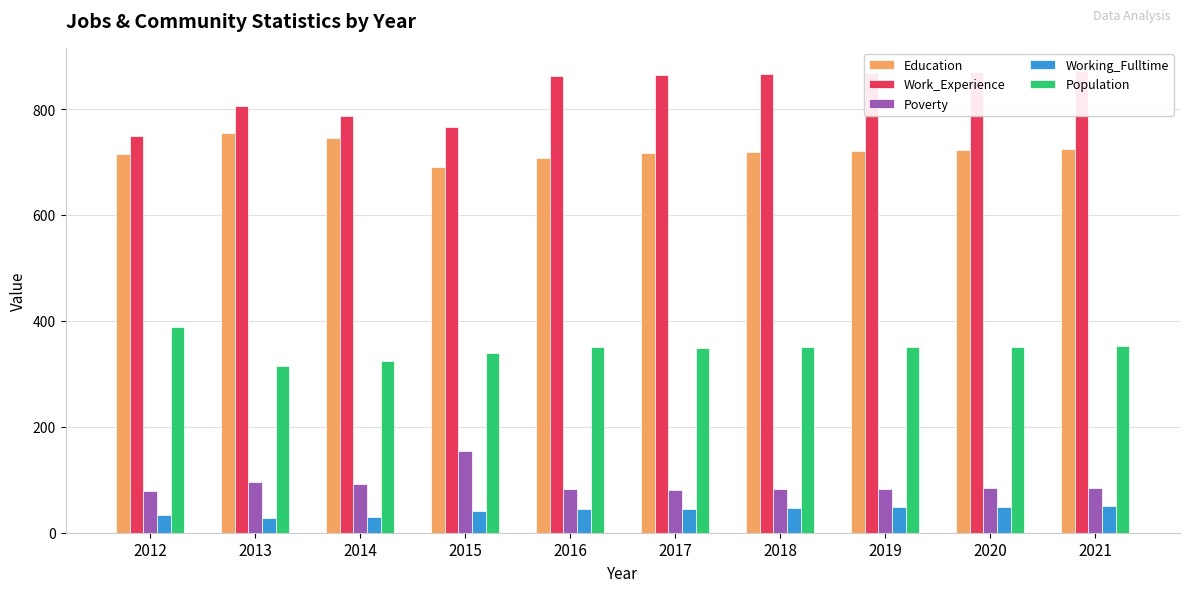

Rank the series at 2019 from highest to lowest value.

Work_Experience, Education, Population, Poverty, Working_Fulltime